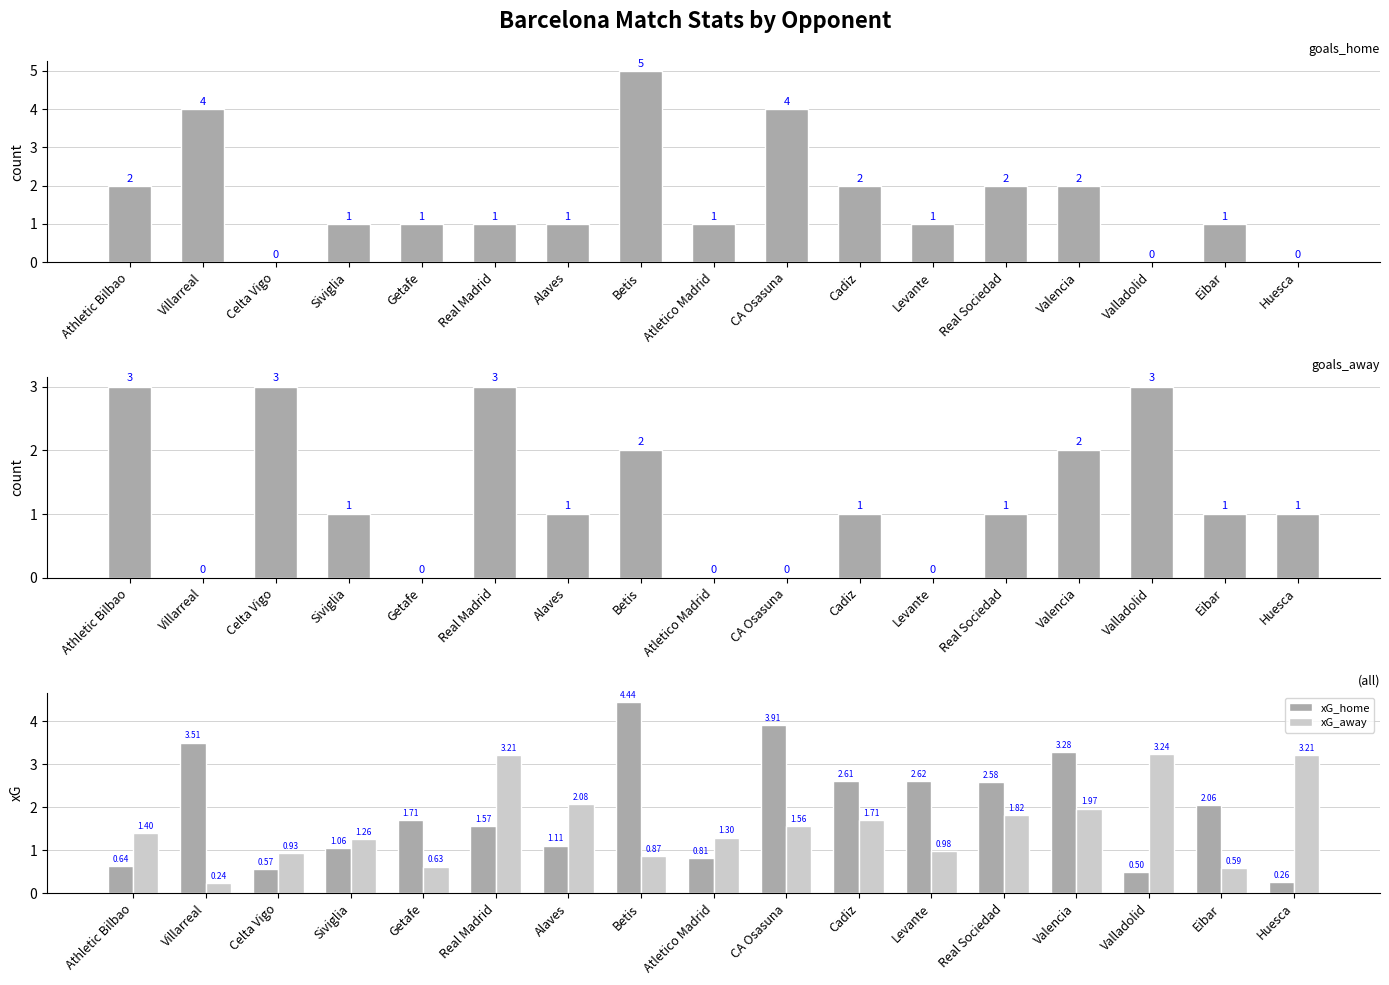

Reading right to left, what are all the values shown in this chart?

goals_home: 0.0	1.0	0.0	2.0	2.0	1.0	2.0	4.0	1.0	5.0	1.0	1.0	1.0	1.0	0.0	4.0	2.0
goals_away: 1.0	1.0	3.0	2.0	1.0	0.0	1.0	0.0	0.0	2.0	1.0	3.0	0.0	1.0	3.0	0.0	3.0
xG_home: 0.3	2.1	0.5	3.3	2.6	2.6	2.6	3.9	0.8	4.4	1.1	1.6	1.7	1.1	0.6	3.5	0.6
xG_away: 3.2	0.6	3.2	2.0	1.8	1.0	1.7	1.6	1.3	0.9	2.1	3.2	0.6	1.3	0.9	0.2	1.4